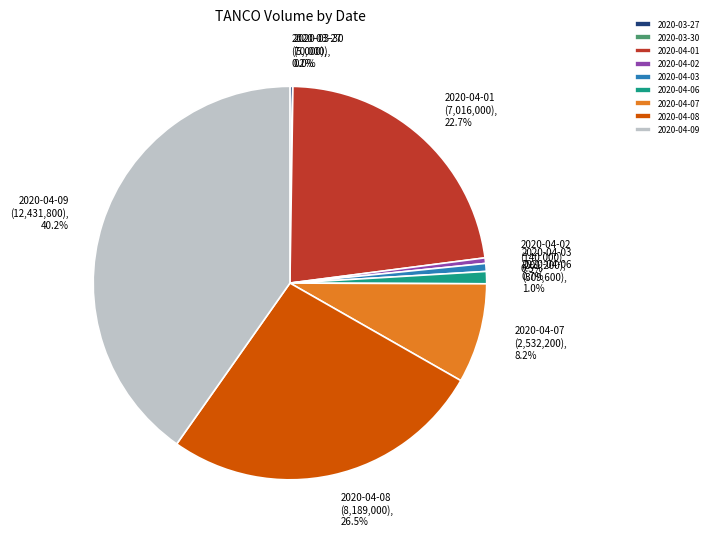

Is 2020-04-01 the majority of the pie?

No